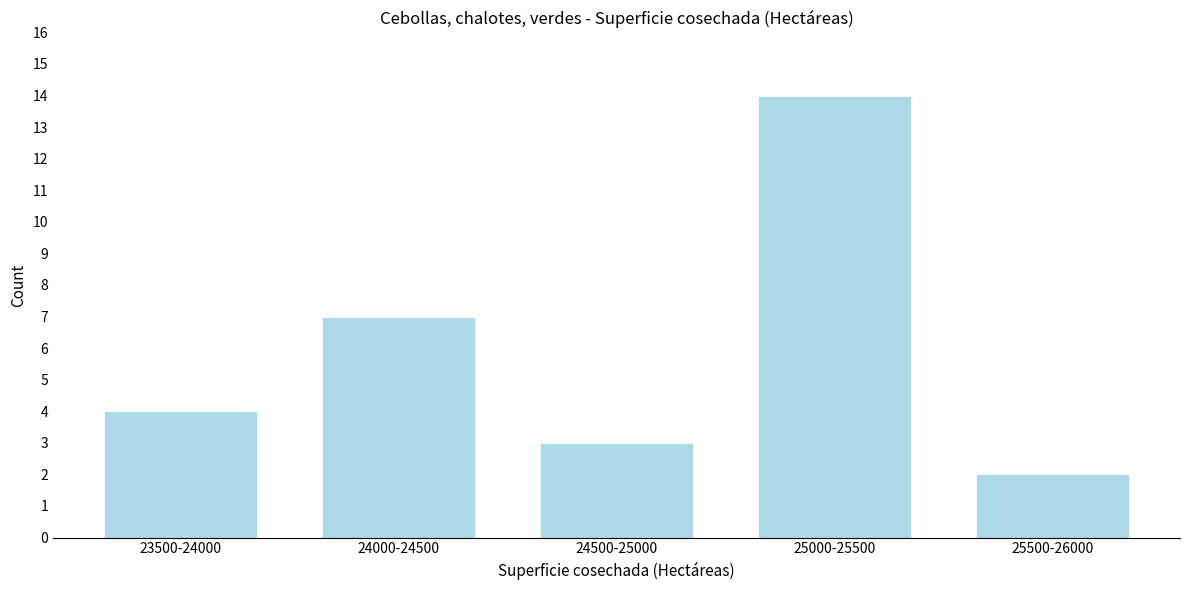

Reading left to right, extract all data points from this chart.

4	7	3	14	2